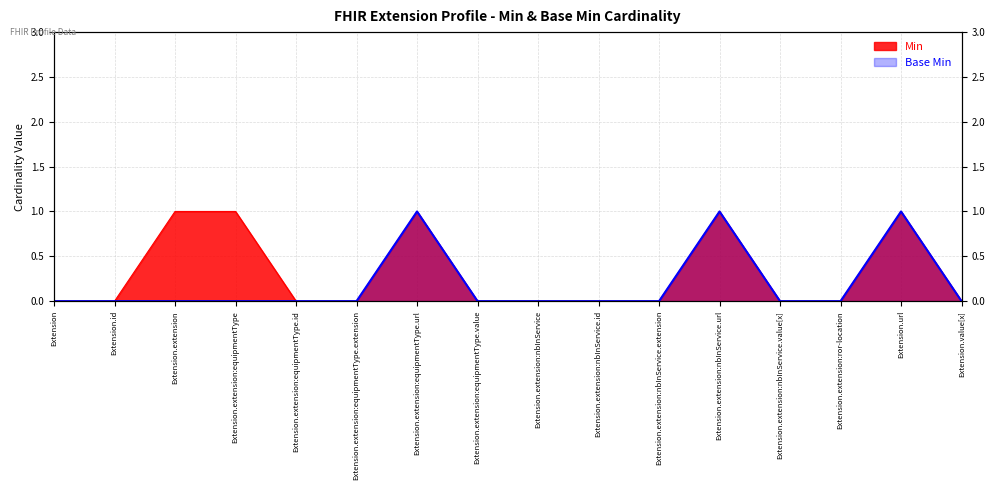

True or false: Base Min and Min intersect in this chart.

False